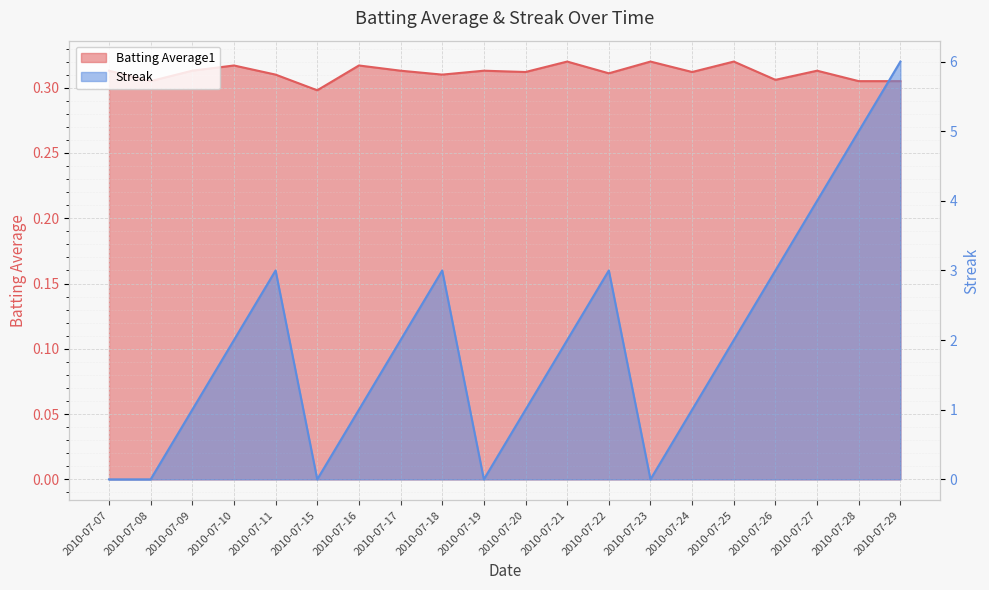

What is the maximum value for Batting Average1?

0.3